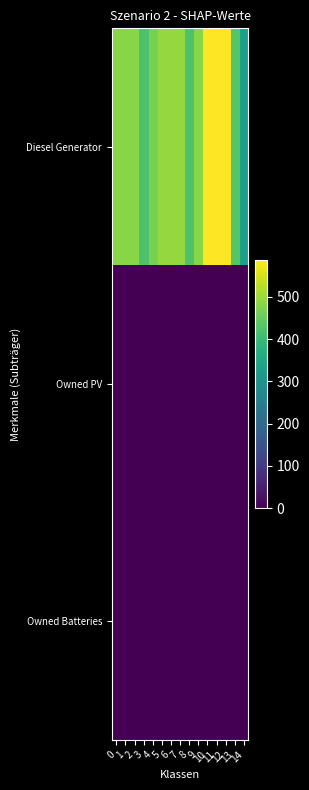

Reading left to right, what are all the values shown in this chart?

Diesel Generator: 0=482	1=482	2=482	3=424	4=467	5=495	6=495	7=495	8=424	9=482	10=587	11=587	12=587	13=433	14=332
Owned PV: 0=0	1=0	2=0	3=0	4=0	5=0	6=0	7=0	8=0	9=0	10=0	11=0	12=0	13=0	14=0
Owned Batteries: 0=0	1=0	2=0	3=0	4=0	5=0	6=0	7=0	8=0	9=0	10=0	11=0	12=0	13=0	14=0